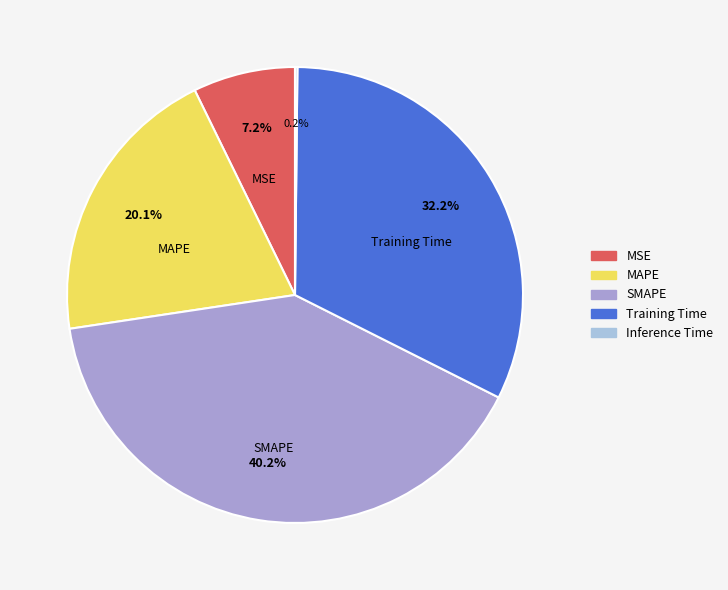

How many slices are in this pie chart?

5